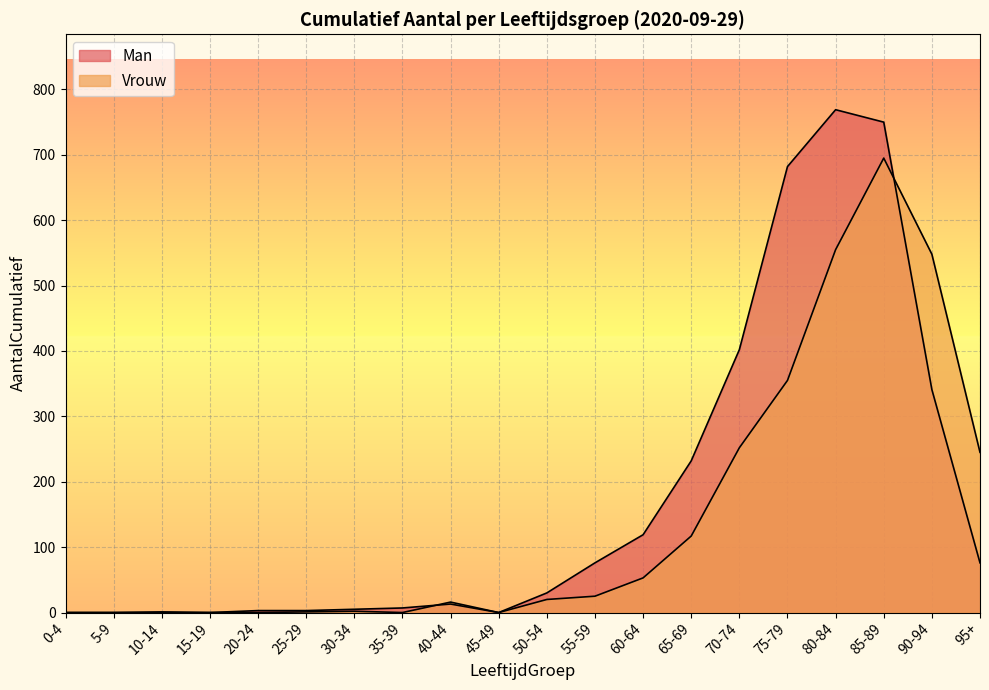

What is the sum of all Vrouw values?

2884